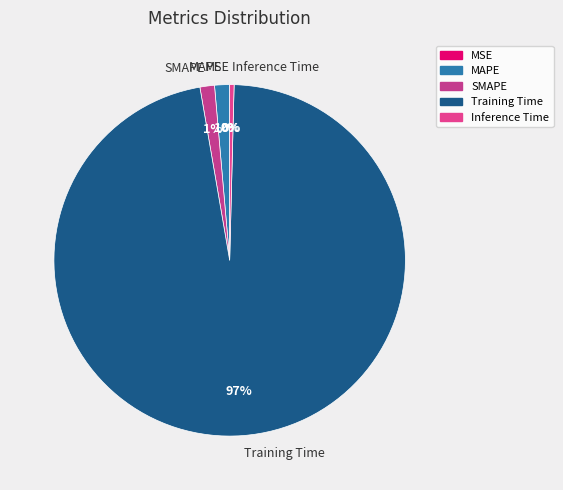

Which has a higher value, Training Time or Inference Time?

Training Time